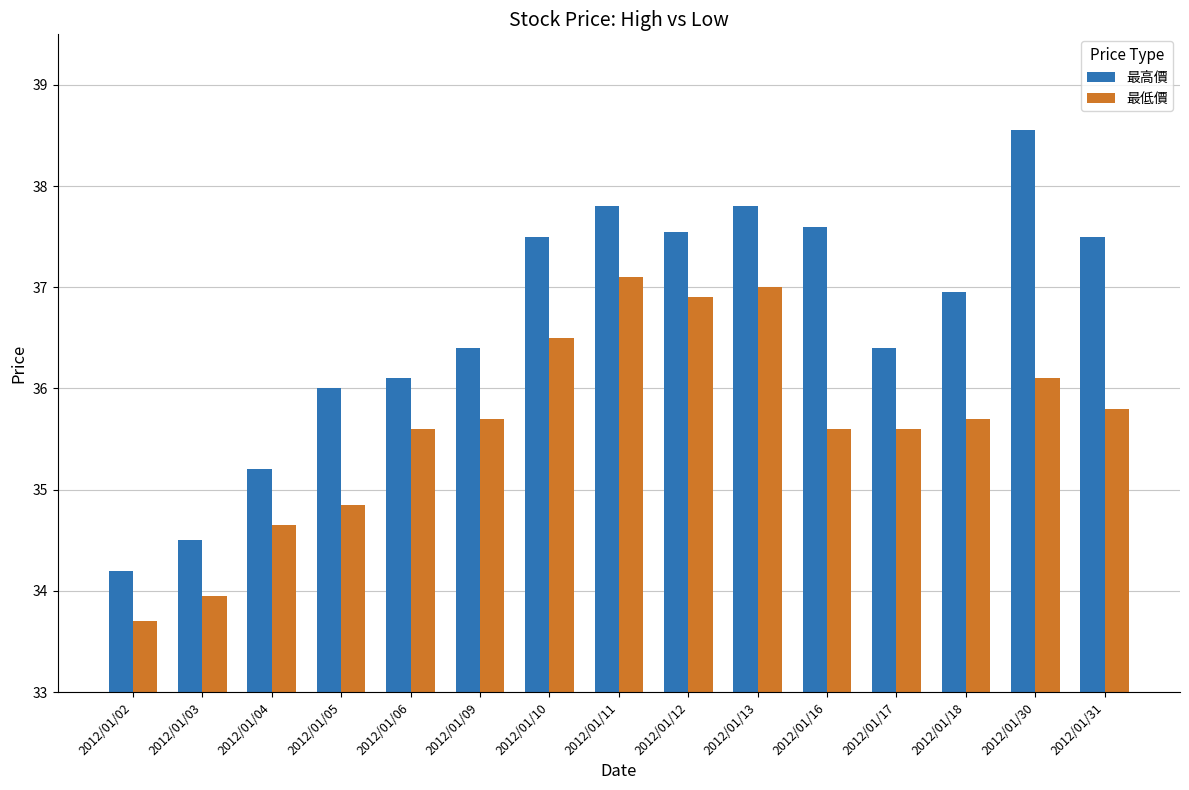

Which category has the lowest value in the 最低價 series?

2012/01/02